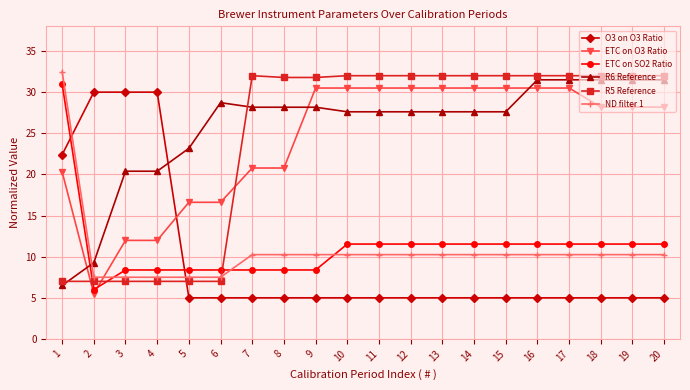

What is the difference between the maximum and minimum values in the O3 on O3 Ratio series?

25.0